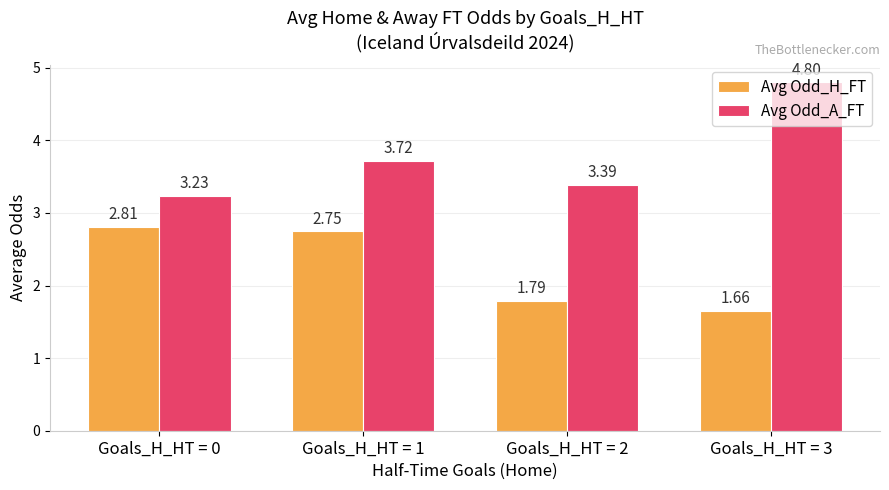

Which series has the largest total across all categories?

Avg Odd_A_FT